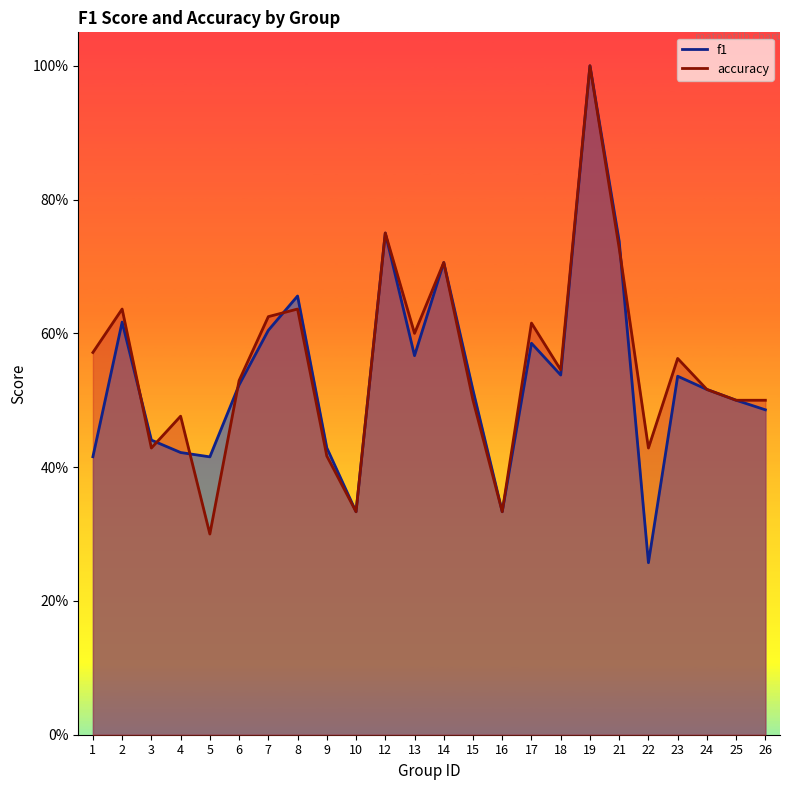

What is the value of the f1 point at the 4th from the left?

0.4